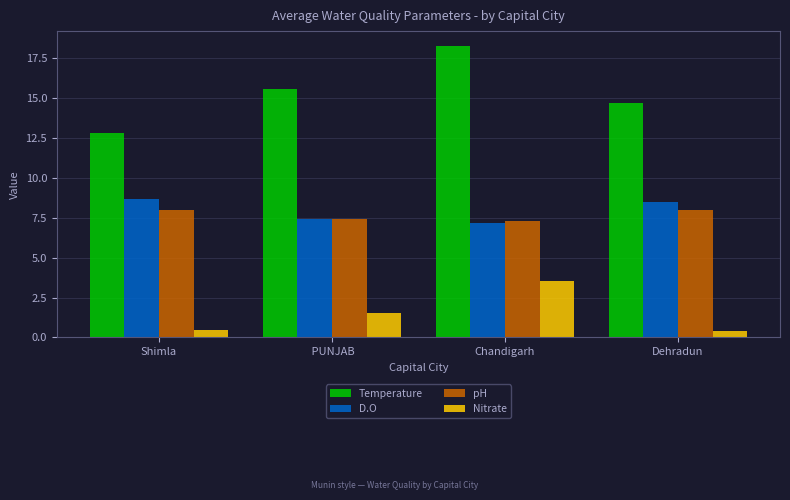

What is the minimum value for pH?

7.3